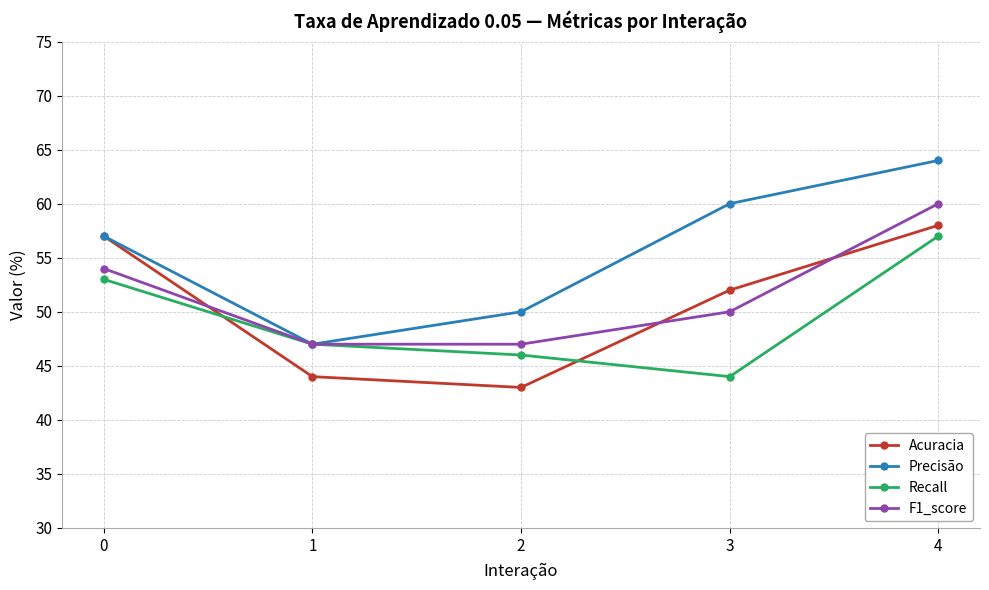

Which series has the largest range (max minus min)?

Precisão